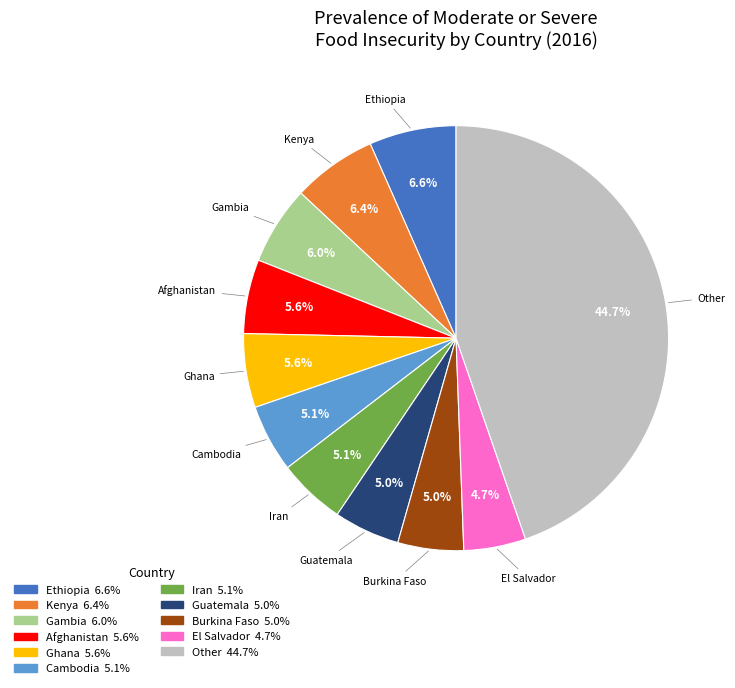

Which slice is the largest?

Other